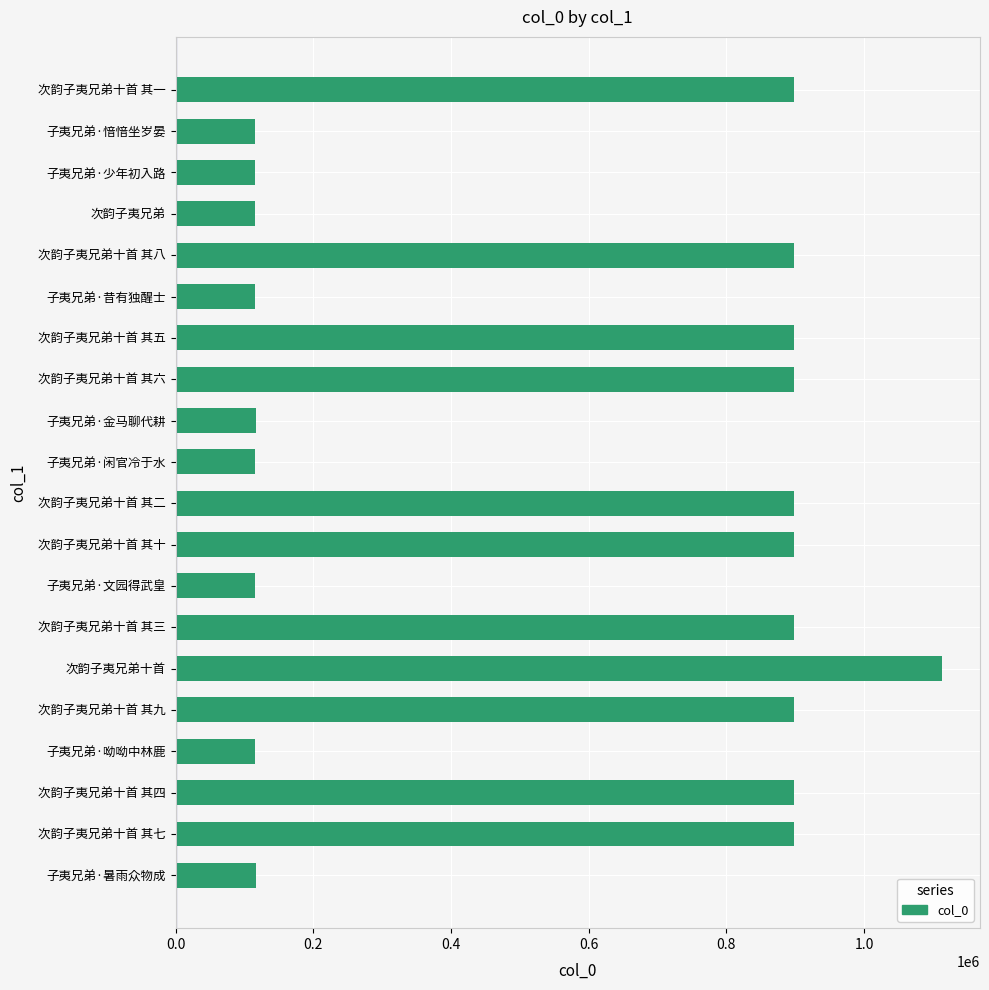

Between 次韵子夷兄弟十首 其七 and 子夷兄弟·呦呦中林鹿, which is larger?

次韵子夷兄弟十首 其七